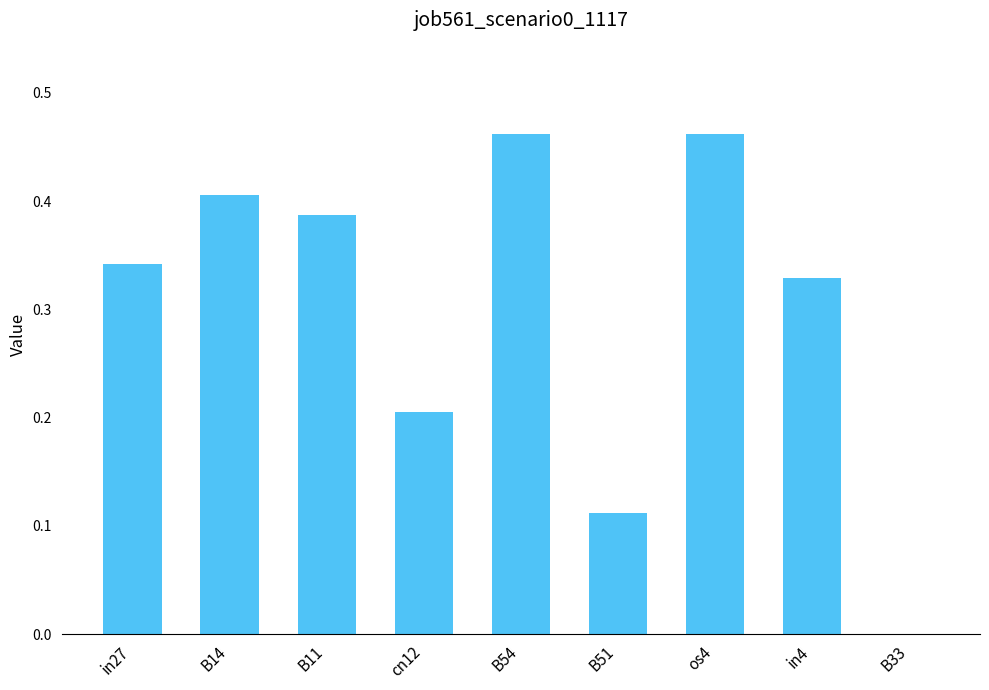

The chart shows a value of 0.0 at B33. True or false?

True